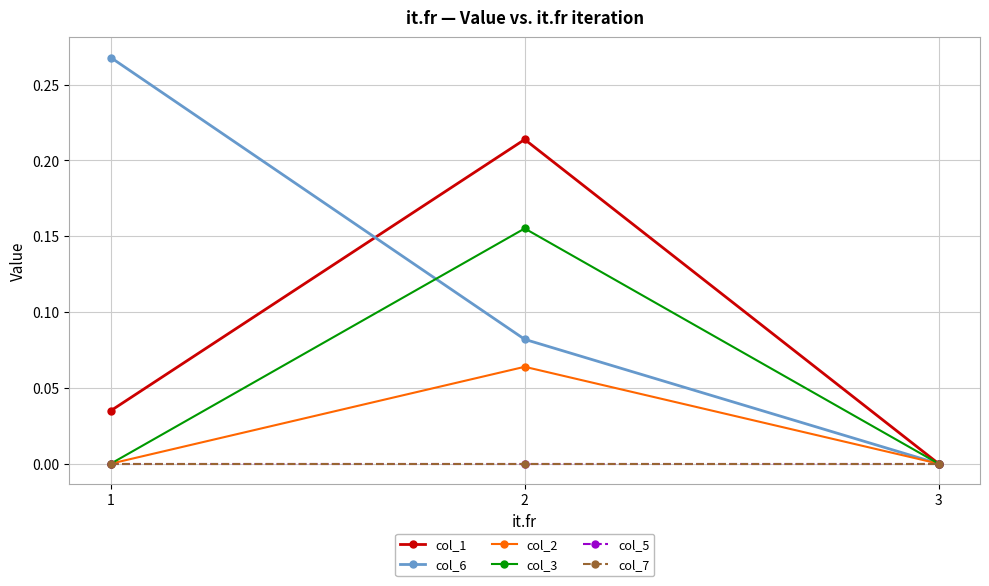

Rank the series by their maximum value, from highest to lowest.

col_6, col_1, col_3, col_2, col_5, col_7